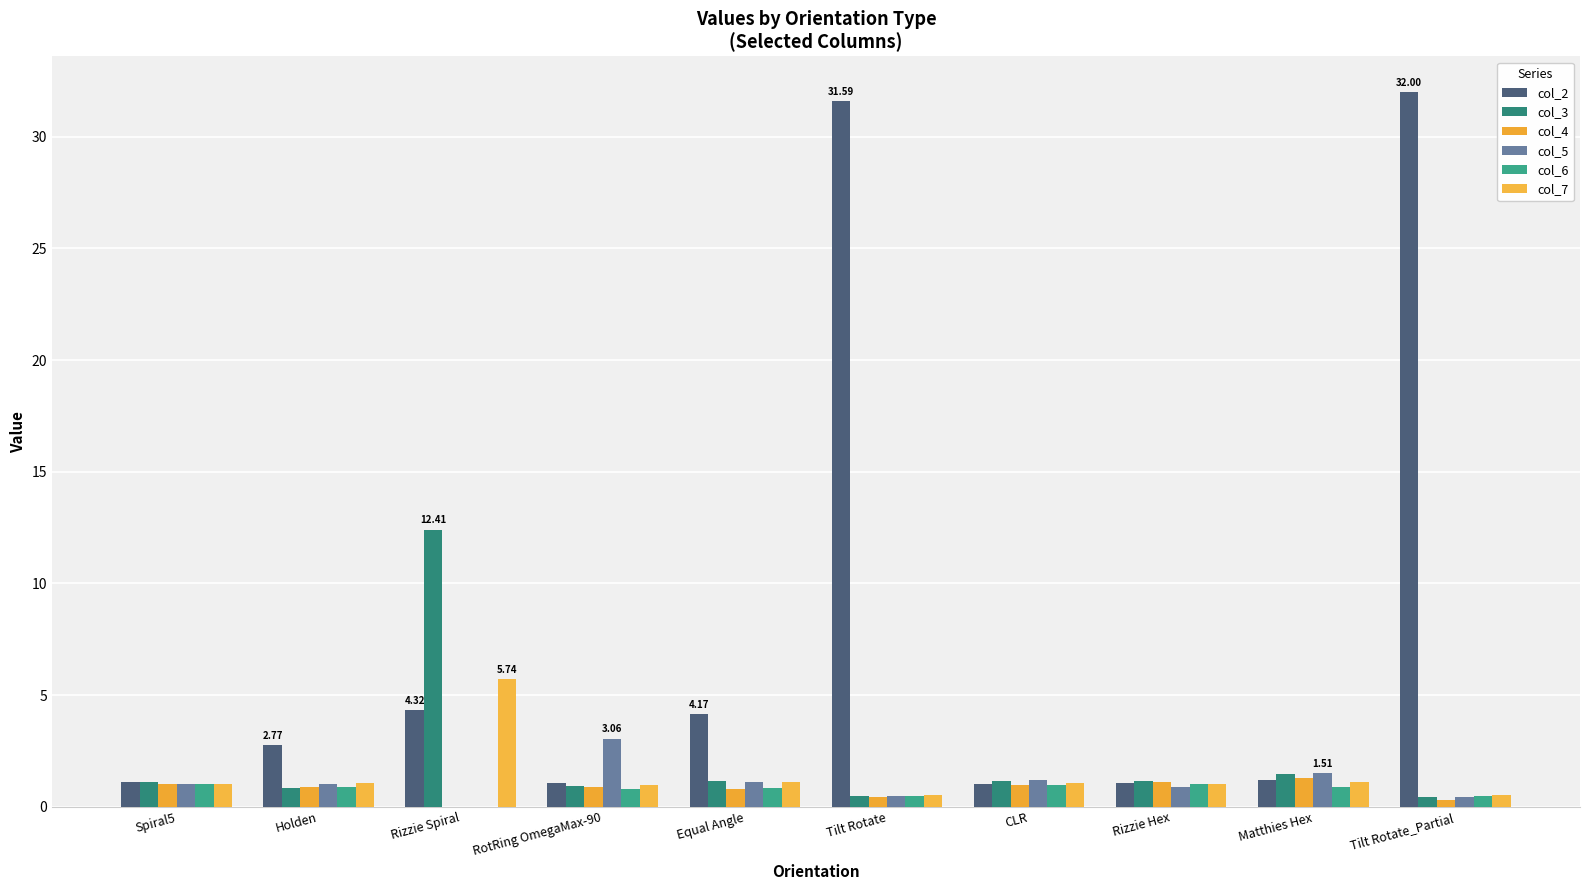

Count the number of categories in the chart.

10